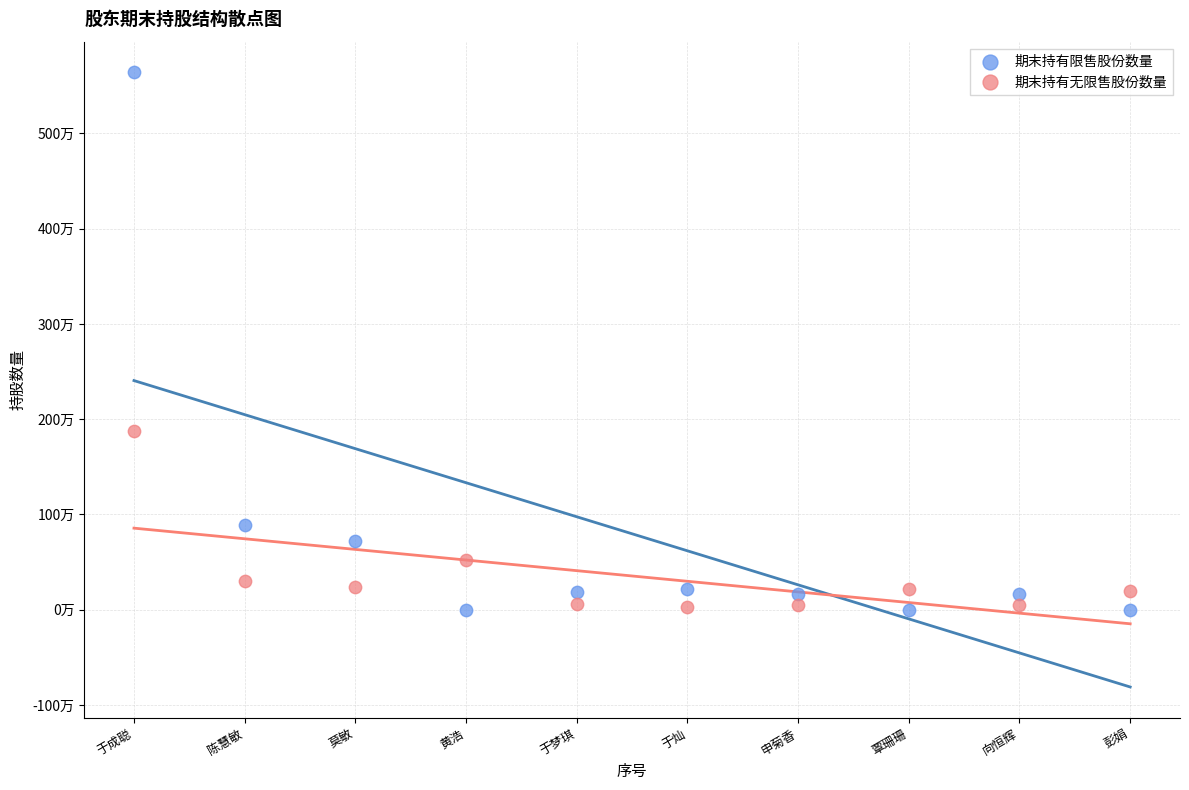

What are all the series names shown in the legend?

期末持有限售股份数量, 期末持有无限售股份数量